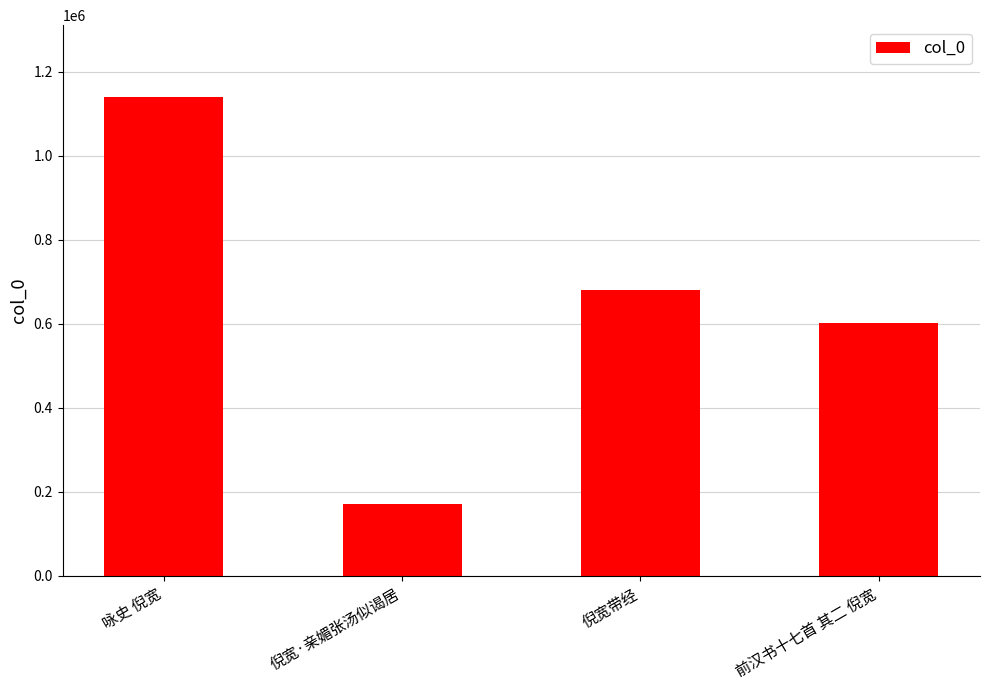

What is the label of the 2nd bar from the right?

倪宽带经